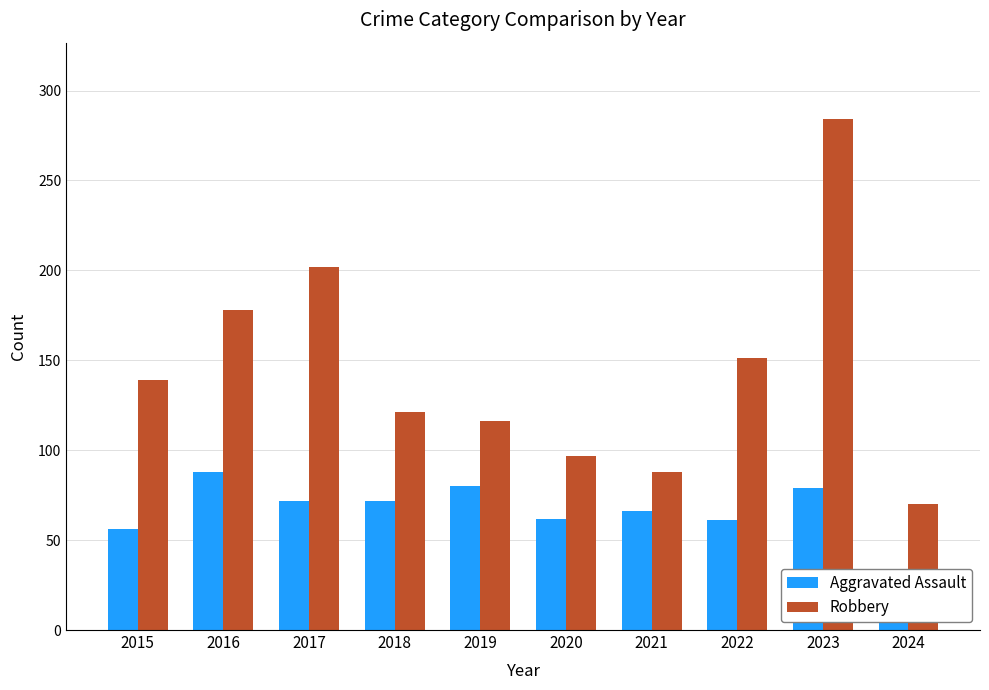

What is the sum of the Aggravated Assault values at 2020 and 2018?

134